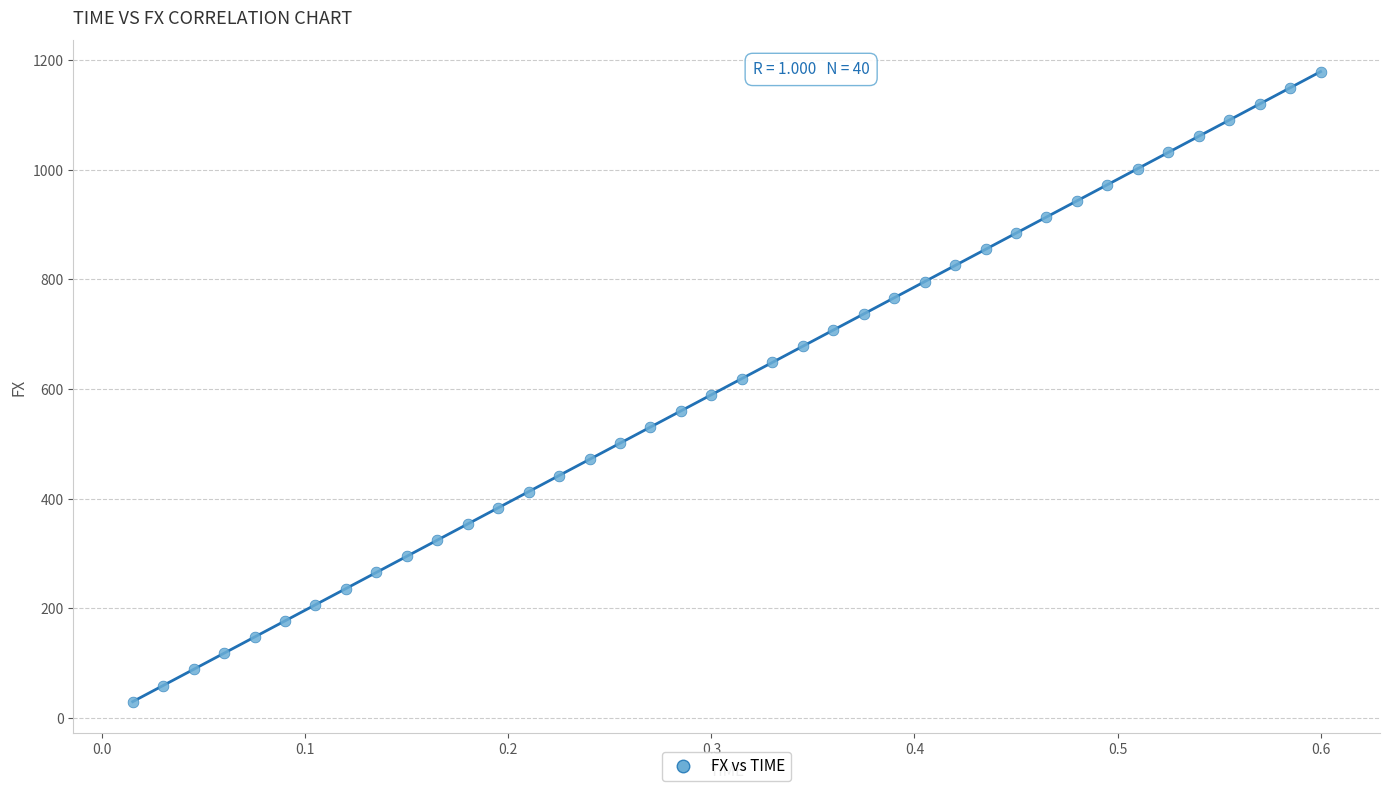

What is the range of Y values (max minus min)?

1149.2